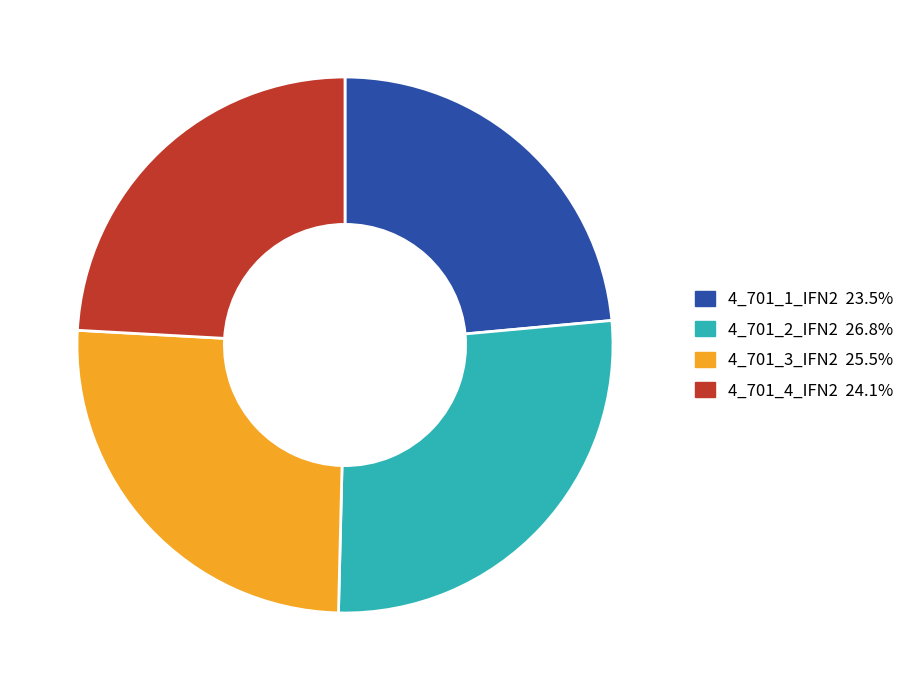

What is the ratio of the value at 4_701_1_IFN2 23.5% to the value at 4_701_4_IFN2 24.1%?

1.0